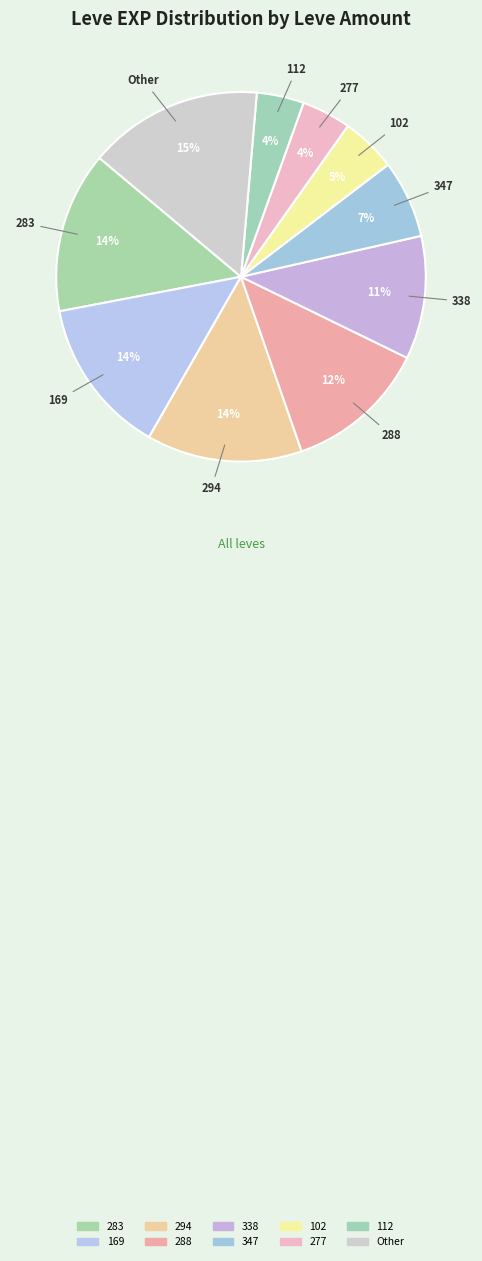

Count the number of slices in the pie.

10